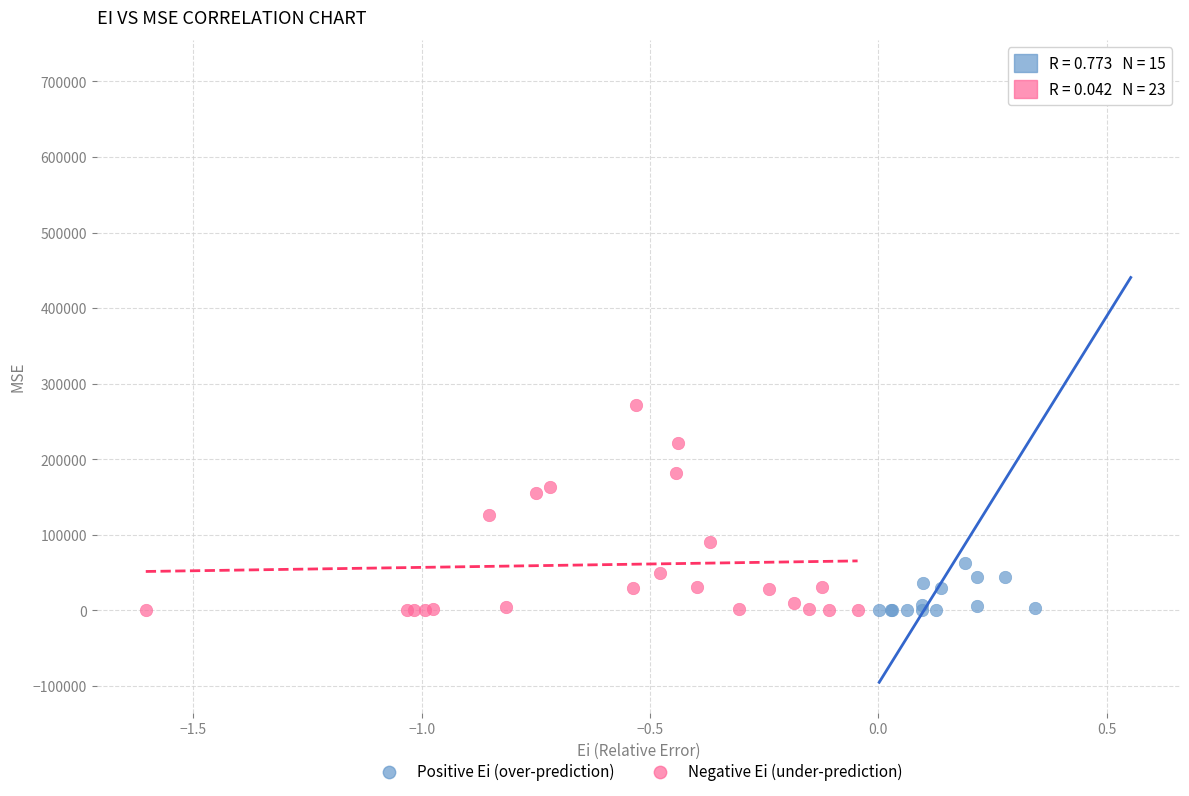

What are all the series names shown in the legend?

Positive Ei (over-prediction), Negative Ei (under-prediction)